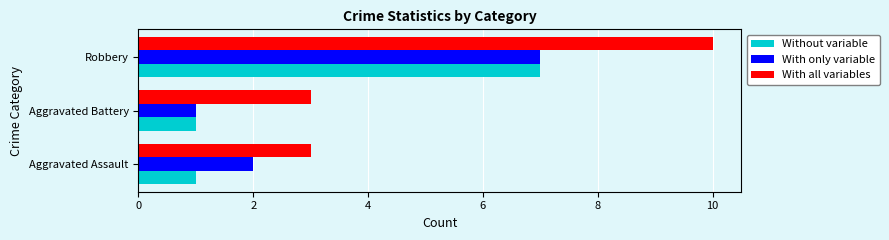

The value of Without variable at Aggravated Battery is 1. True or false?

True